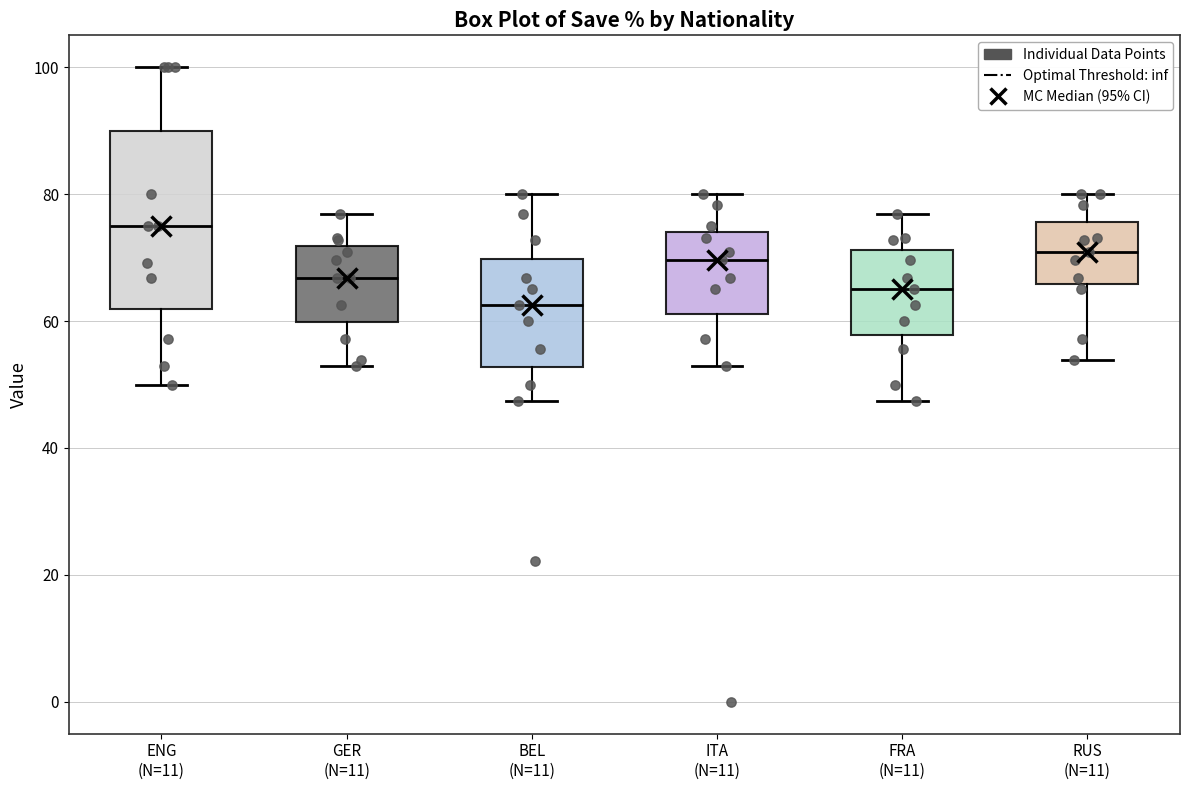

Reading left to right, read every box against the y-axis: the position of its median line, the range the box covers, and the ends of its whiskers. The values are not printed on the chart, so give them approximately, as read against the axis.

ENG (N=11): median 76, box 62 to 90, whiskers 50 to 100
GER (N=11): median 66, box 60 to 72, whiskers 52 to 76
BEL (N=11): median 62, box 52 to 70, whiskers 48 to 80
ITA (N=11): median 70, box 62 to 74, whiskers 52 to 80
FRA (N=11): median 66, box 58 to 72, whiskers 48 to 76
RUS (N=11): median 70, box 66 to 76, whiskers 54 to 80